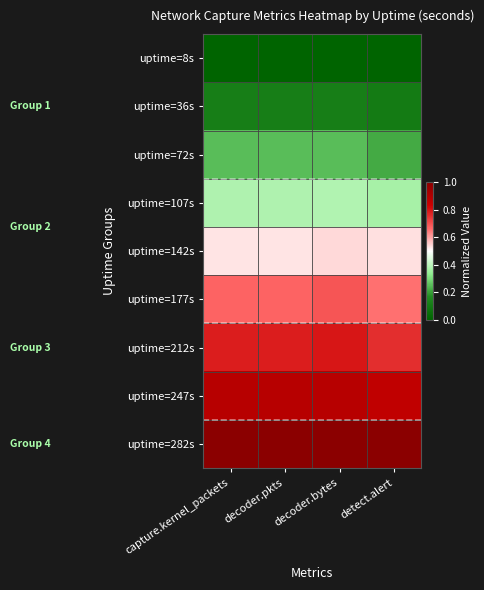

At which category is the sum across all series the highest?

decoder.bytes